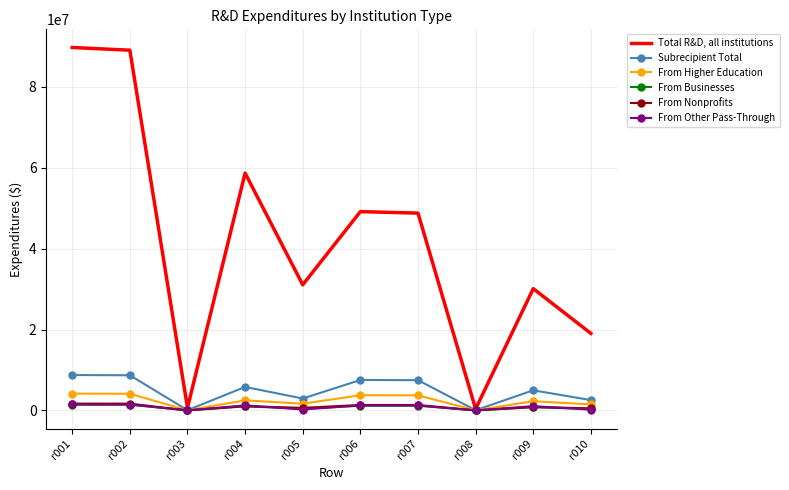

True or false: From Other Pass-Through has more than 0 points higher than both neighbors.

True